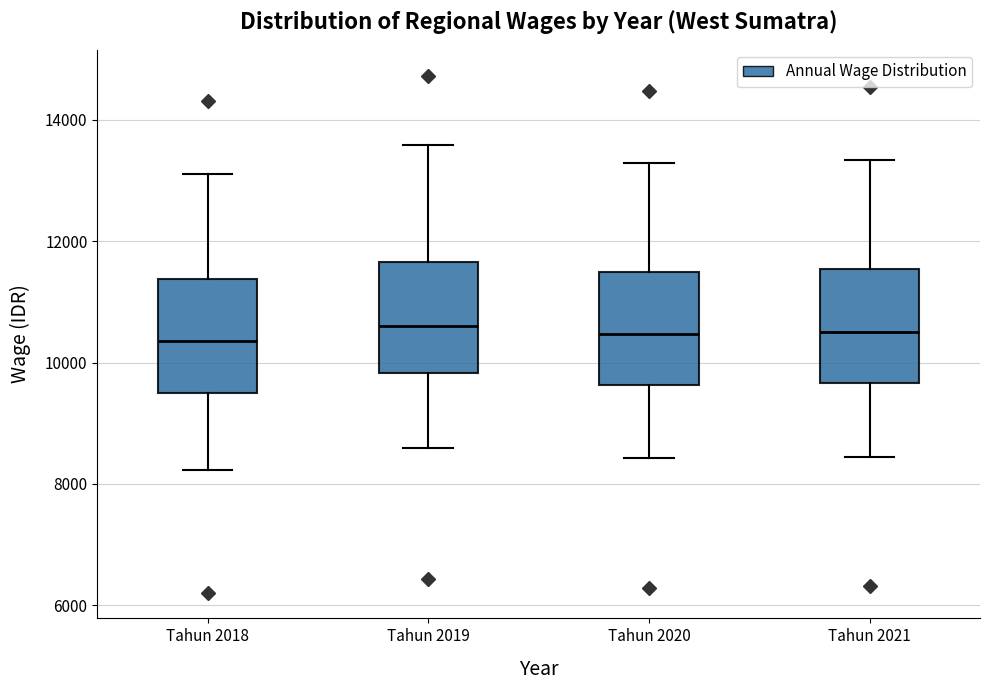

Where is the lower edge of the box for Tahun 2020 on the y-axis? The values are not printed on the chart, so give them approximately, as read against the axis.

9600